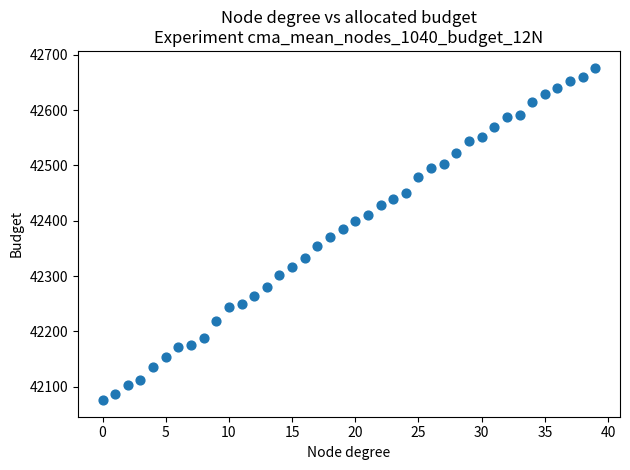

What is the range of Y values (max minus min)?

601